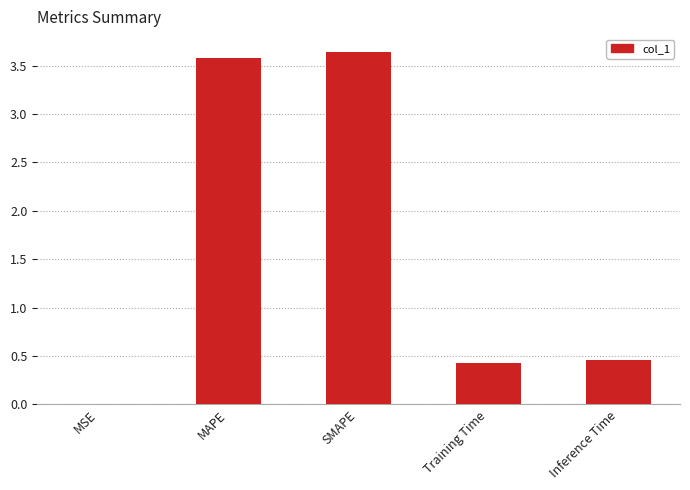

Between SMAPE and Inference Time, which is larger?

SMAPE